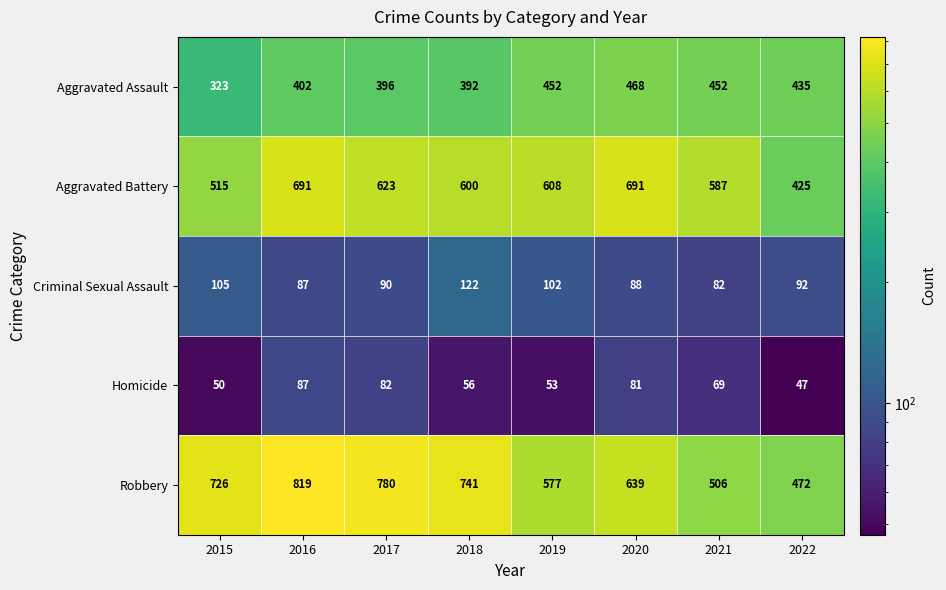

What is the greatest value displayed?

819